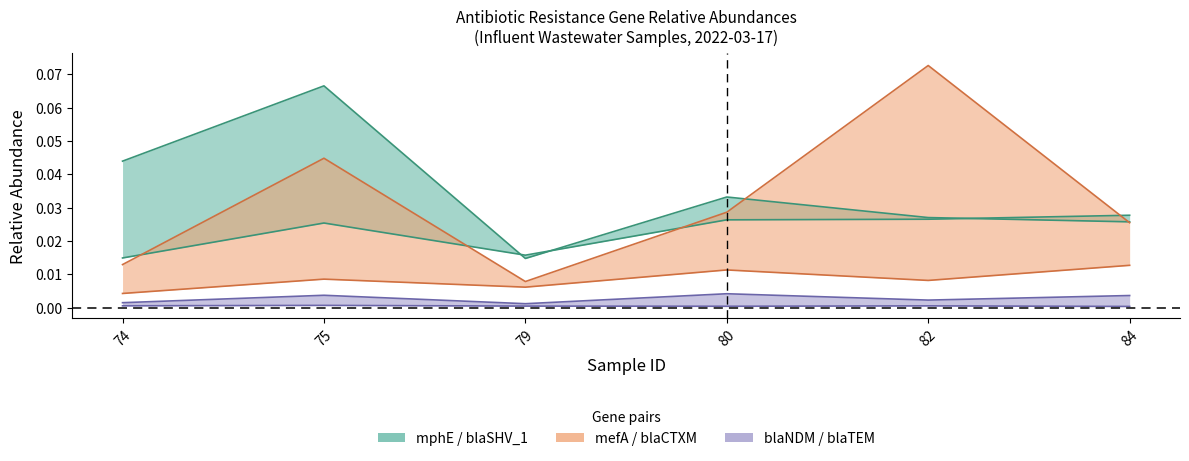

The value of mphE at 80 is 0.0. True or false?

True